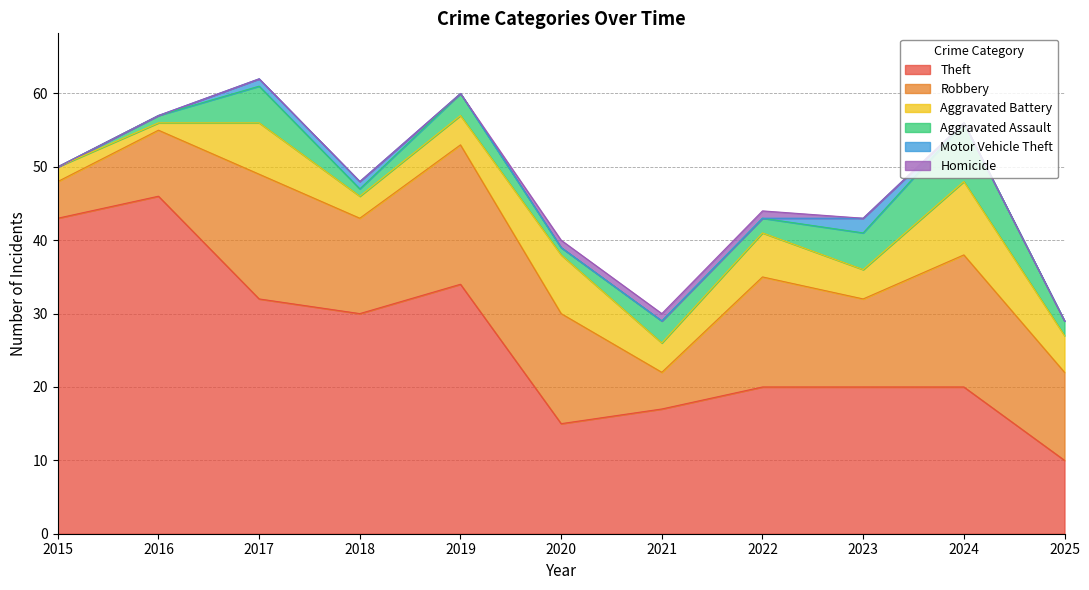

How many interior local valleys does the Aggravated Assault series have?

3